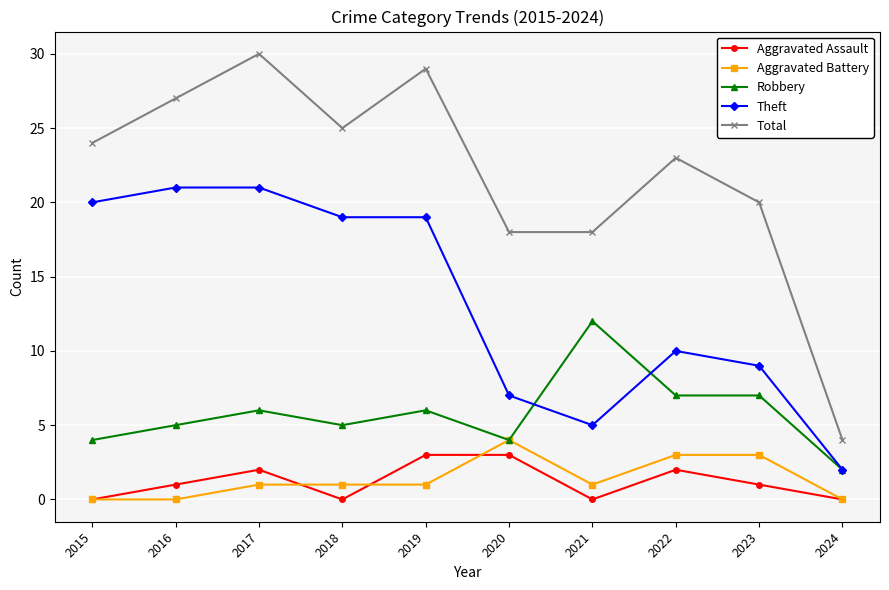

Count the Aggravated Assault values in the range 0 to 2.

8